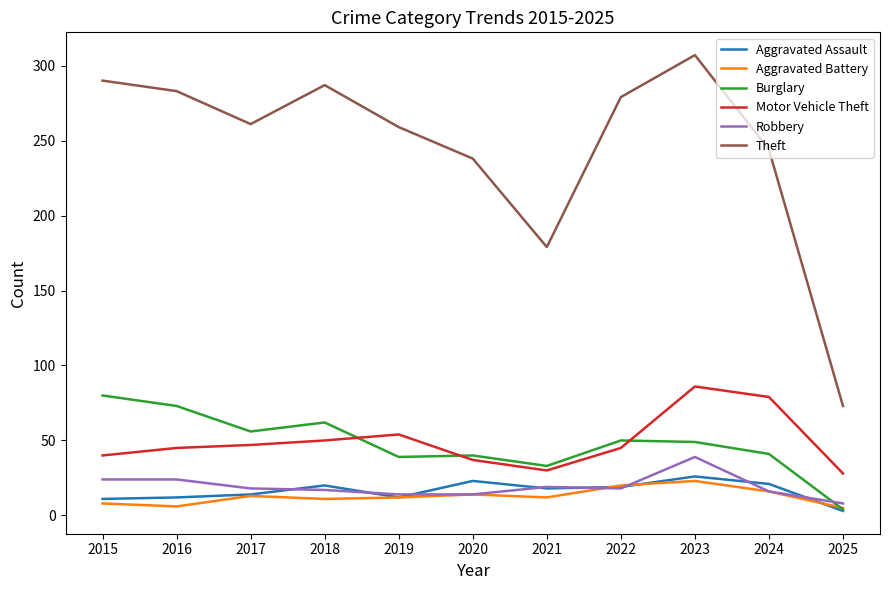

In Aggravated Battery, how many points are lower than both neighbors (excluding endpoints)?

3